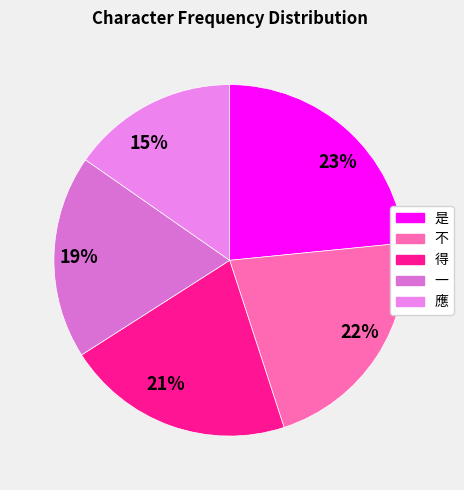

Is it true that 得 is 21% of the pie?

True